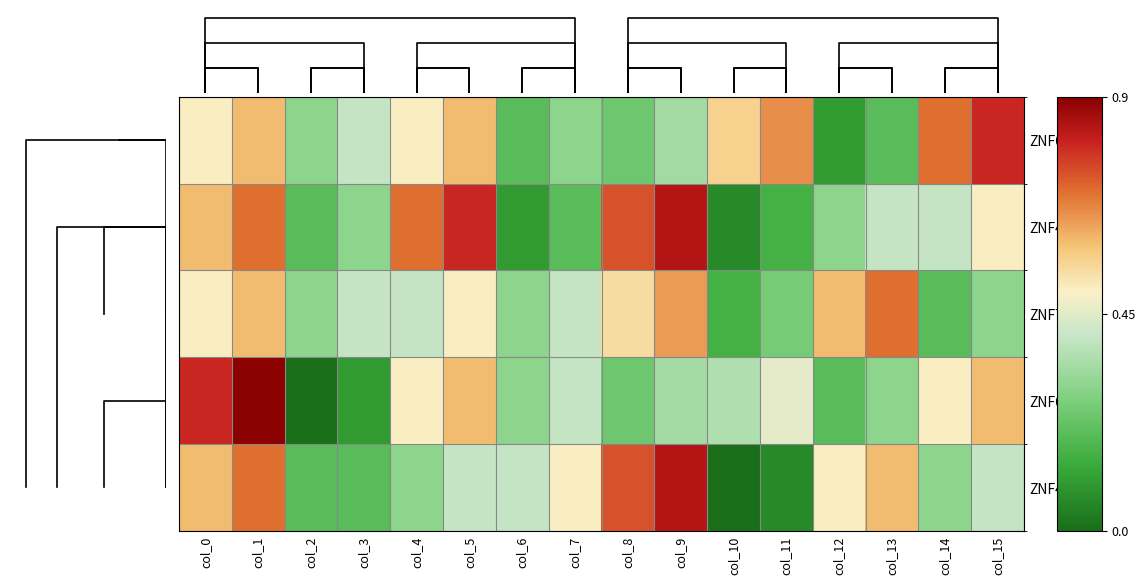

How many distinct data groups are displayed?

5